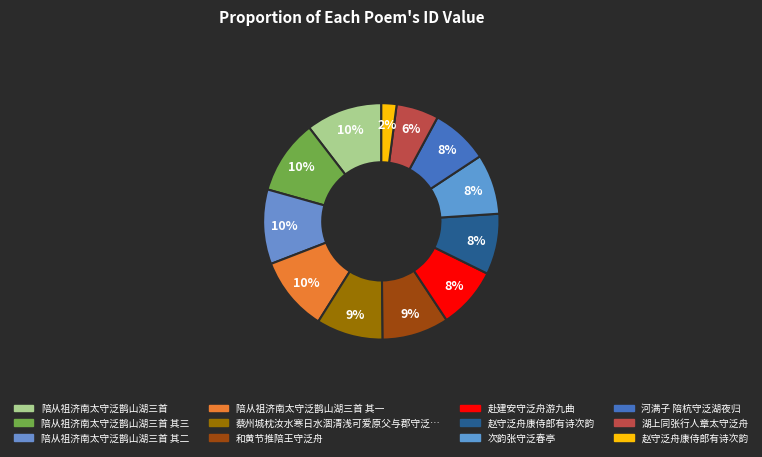

How many slices are in this pie chart?

12